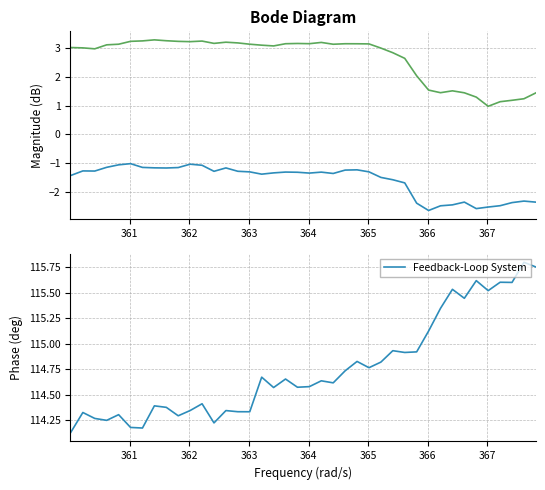

Reading right to left, transcribe all the data shown in this chart.

col_1: -2.4	-2.3	-2.4	-2.5	-2.5	-2.6	-2.4	-2.5	-2.5	-2.6	-2.4	-1.7	-1.6	-1.5	-1.3	-1.2	-1.2	-1.4	-1.3	-1.3	-1.3	-1.3	-1.3	-1.4	-1.3	-1.3	-1.2	-1.3	-1.1	-1.0	-1.2	-1.2	-1.2	-1.1	-1.0	-1.1	-1.1	-1.3	-1.3	-1.4
col_2: 1.4	1.2	1.2	1.1	1.0	1.3	1.5	1.5	1.5	1.5	2.0	2.7	2.8	3.0	3.2	3.2	3.2	3.1	3.2	3.2	3.2	3.2	3.1	3.1	3.1	3.2	3.2	3.2	3.3	3.2	3.2	3.3	3.3	3.3	3.2	3.1	3.1	3.0	3.0	3.0
Feedback-Loop System: 115.7	115.8	115.6	115.6	115.5	115.6	115.4	115.5	115.3	115.1	114.9	114.9	114.9	114.8	114.8	114.8	114.7	114.6	114.6	114.6	114.6	114.7	114.6	114.7	114.3	114.3	114.3	114.2	114.4	114.3	114.3	114.4	114.4	114.2	114.2	114.3	114.2	114.3	114.3	114.1